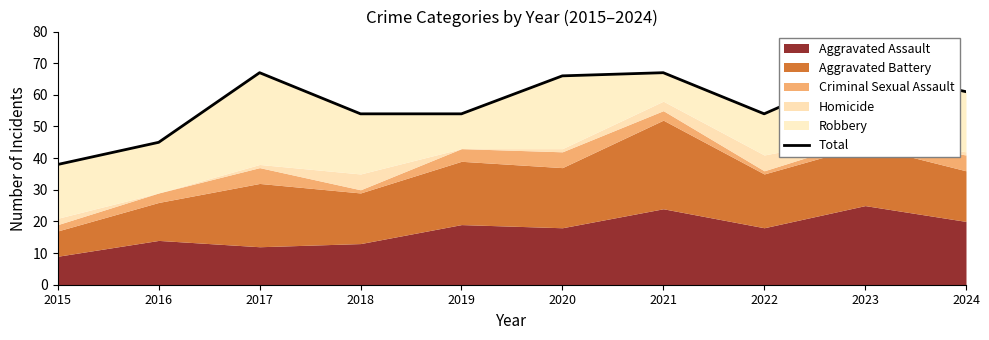

What is the difference between the values at 2022 and 2021?

13